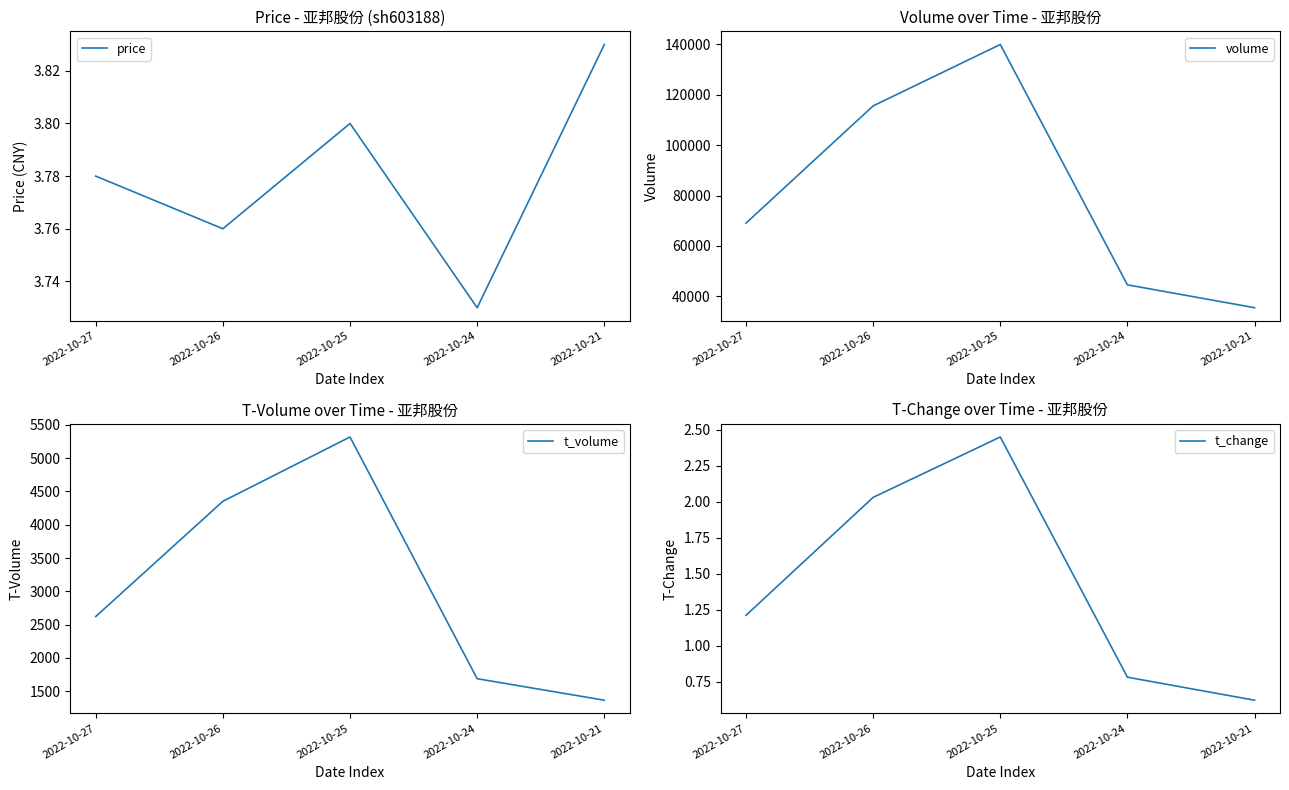

What is the approximate value of t_change at 2022-10-27?

1.2